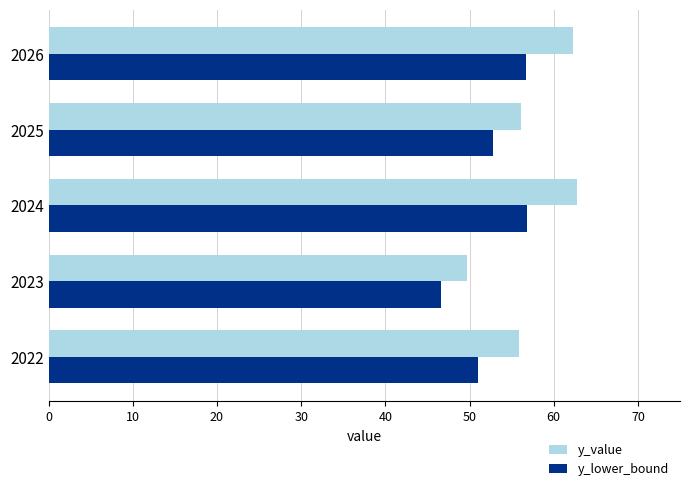

At how many categories does at least one series exceed 57?

2